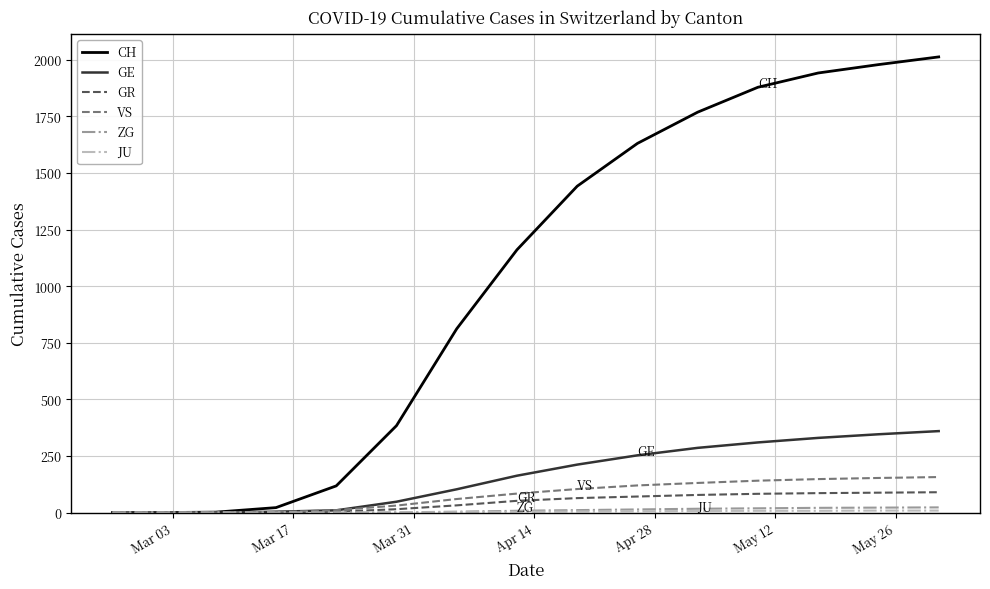

Which series has the largest total across all categories?

CH